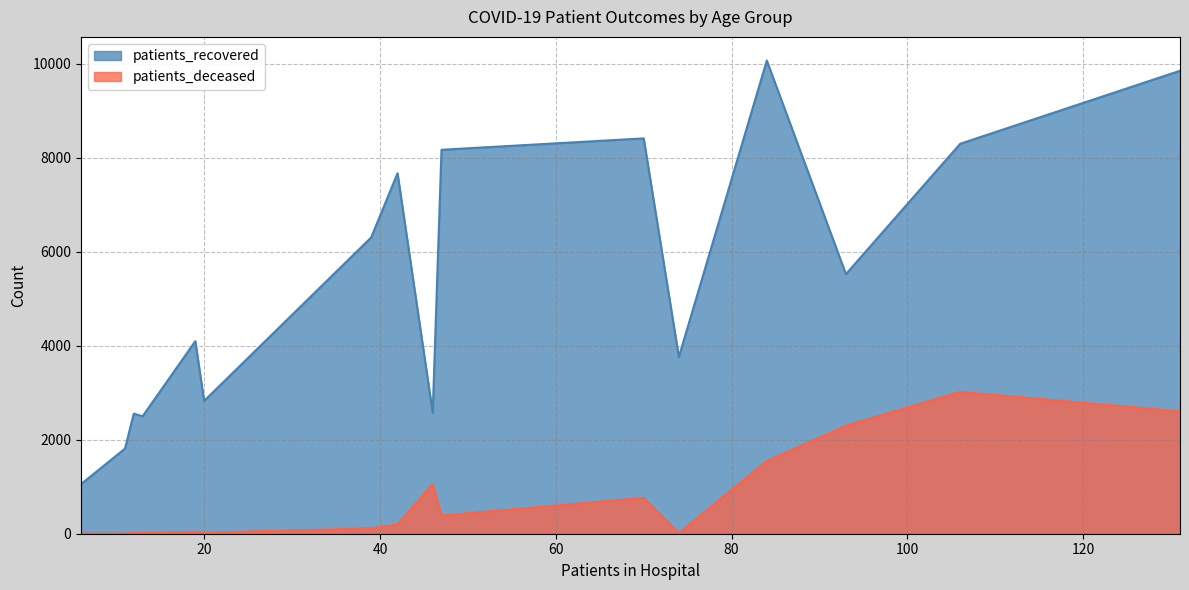

Rank the series by their maximum value, from highest to lowest.

patients_recovered, patients_deceased